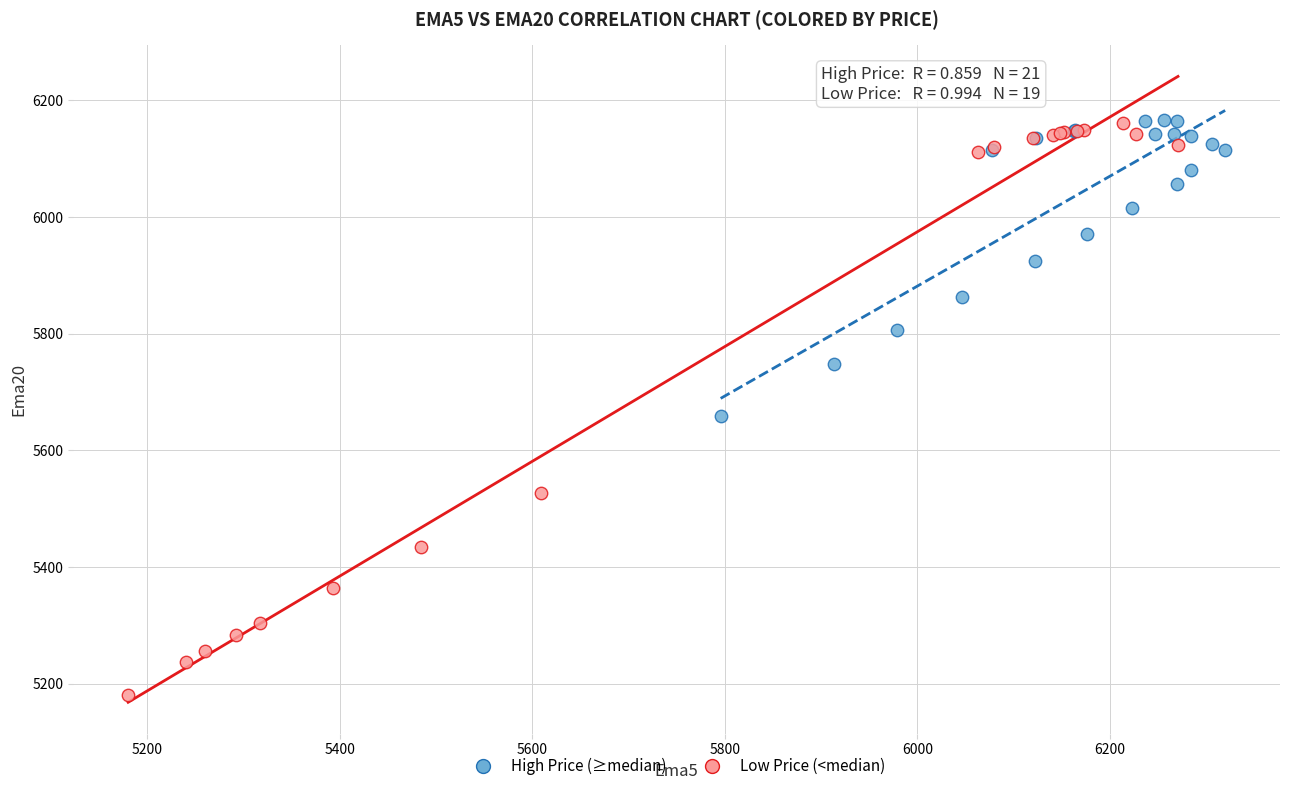

Which series reaches the minimum Y coordinate?

Low Price (<median)